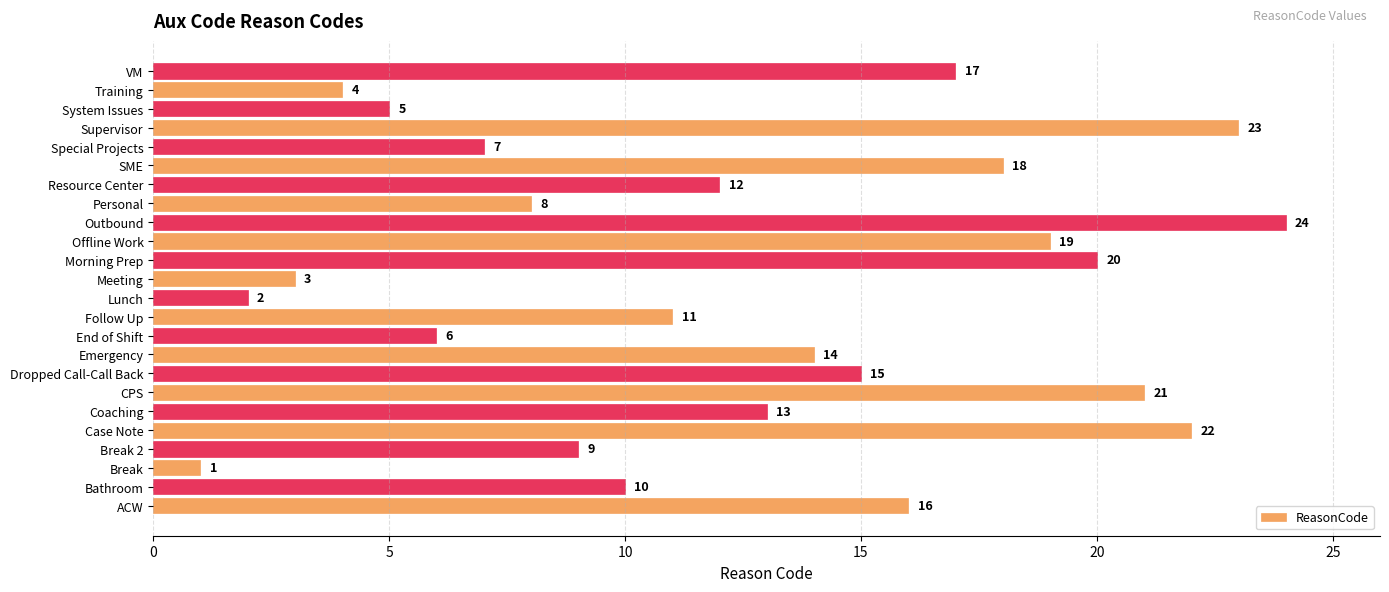

Rank the categories by value from highest to lowest.

Outbound, Supervisor, Case Note, CPS, Morning Prep, Offline Work, SME, VM, ACW, Dropped Call-Call Back, Emergency, Coaching, Resource Center, Follow Up, Bathroom, Break 2, Personal, Special Projects, End of Shift, System Issues, Training, Meeting, Lunch, Break